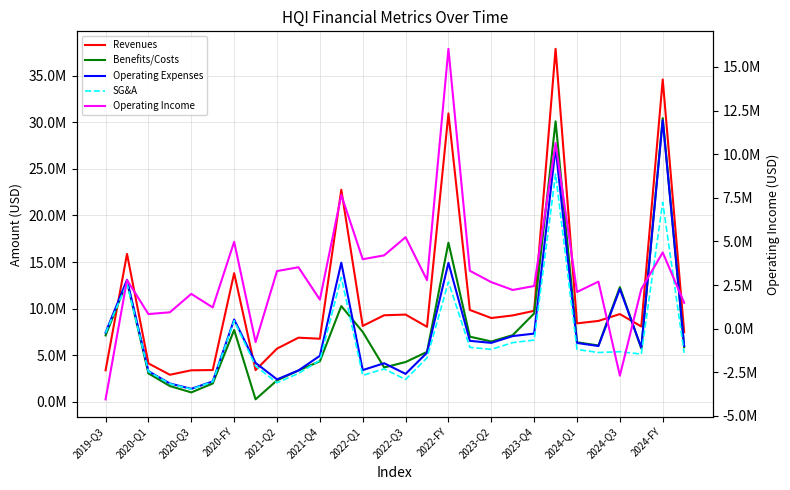

Does the chart display data point markers on the line(s)?

No